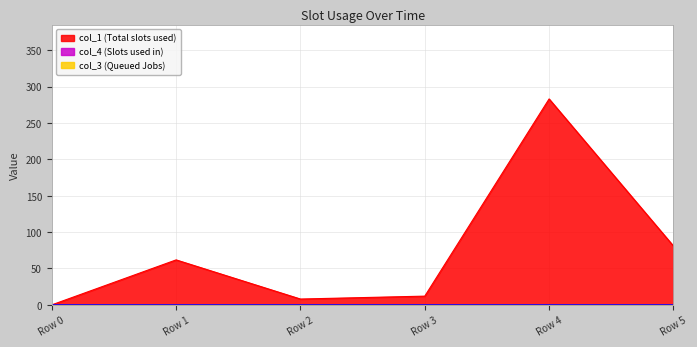

True or false: col_1 has a value of 8.0 at 2.

True